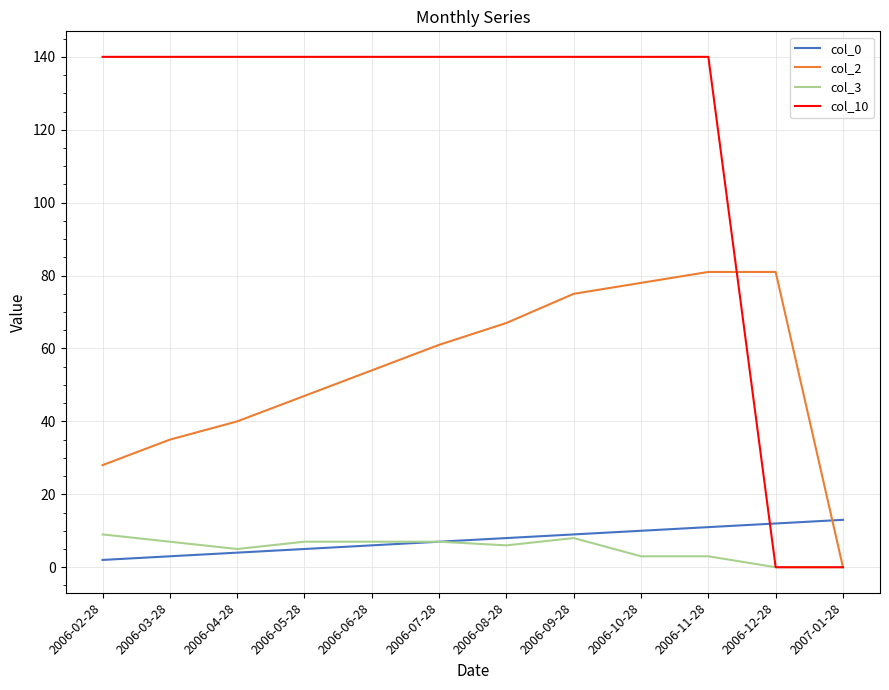

Which series ends up on top after the final intersection of col_10 and col_0?

col_0